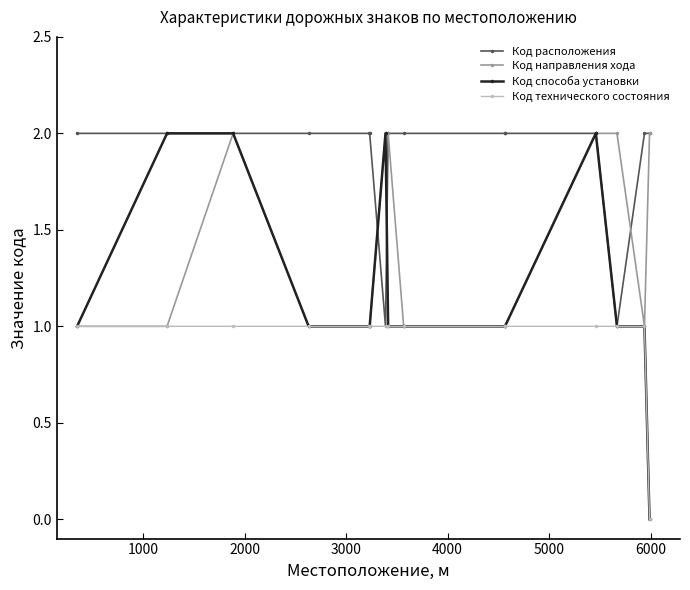

Is it true that Код технического состояния equals 1 at 2000?

True